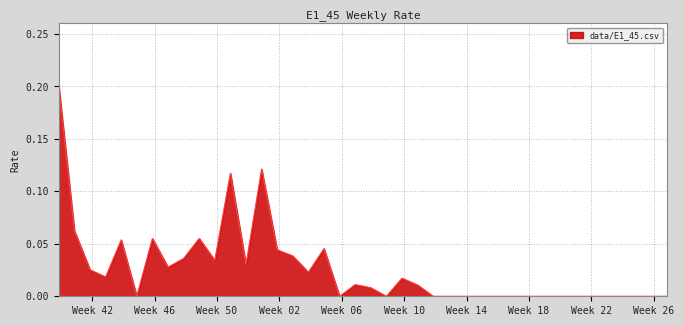

Does the chart display data point markers on the line(s)?

No